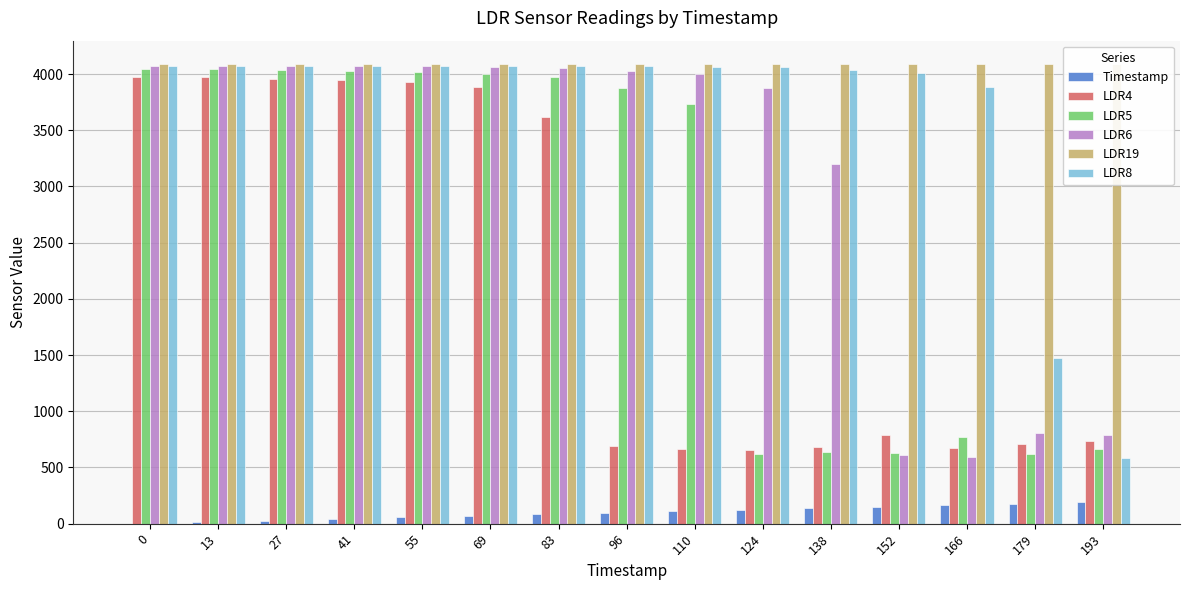

At which label is LDR8 closest to 2327?

179